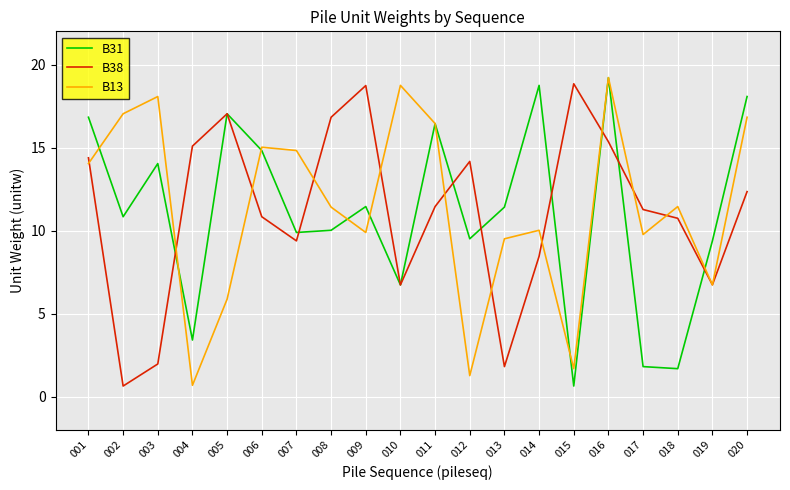

True or false: B31 has more than 0 interior local peaks.

True